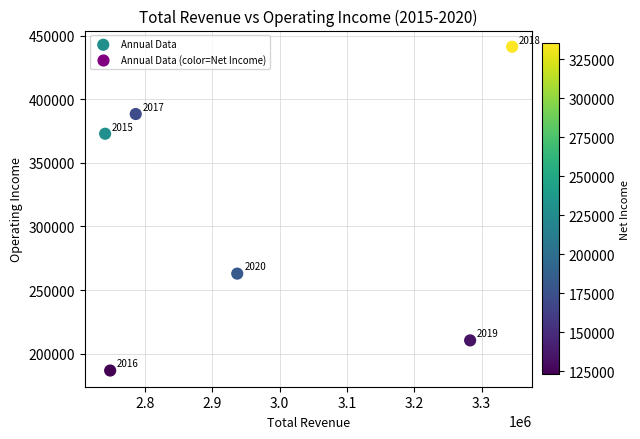

What Y value in the scatter plot is closest to 314000?

262900